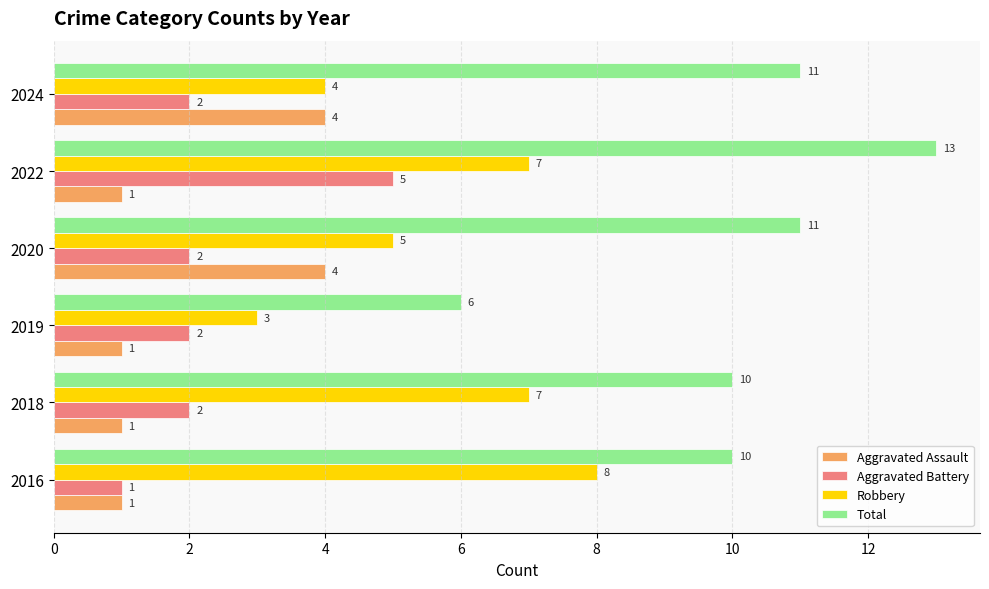

What is the difference between the highest and lowest values at 2022?

12